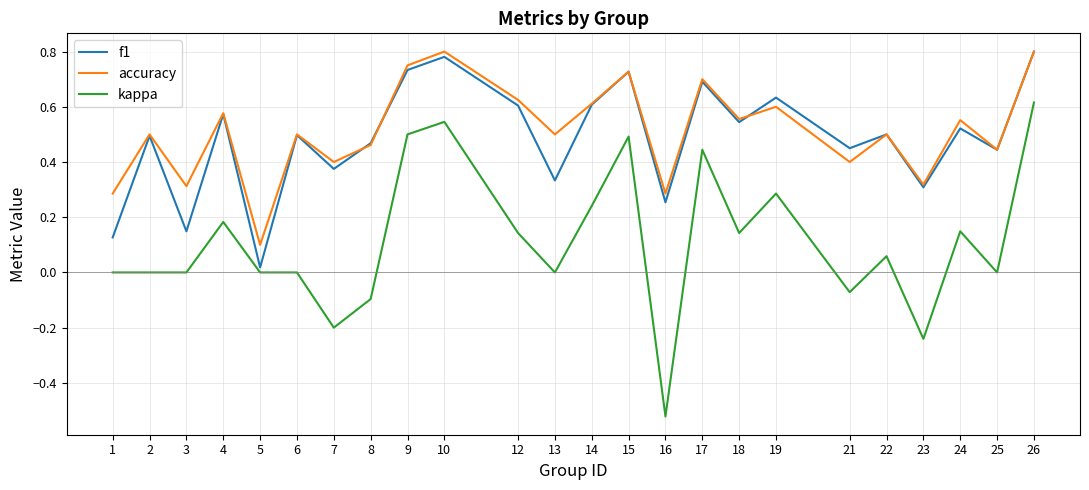

Is the value of kappa at 3 greater than the value of accuracy at 7?

No